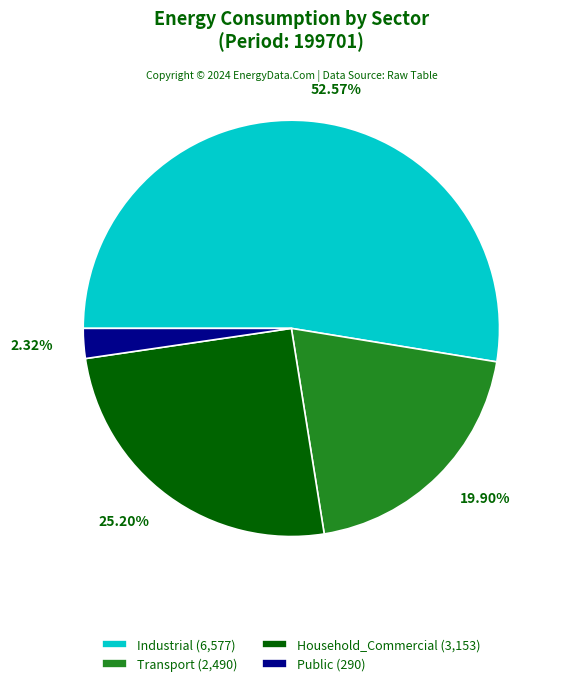

Which slice represents more than half of the pie?

Industrial